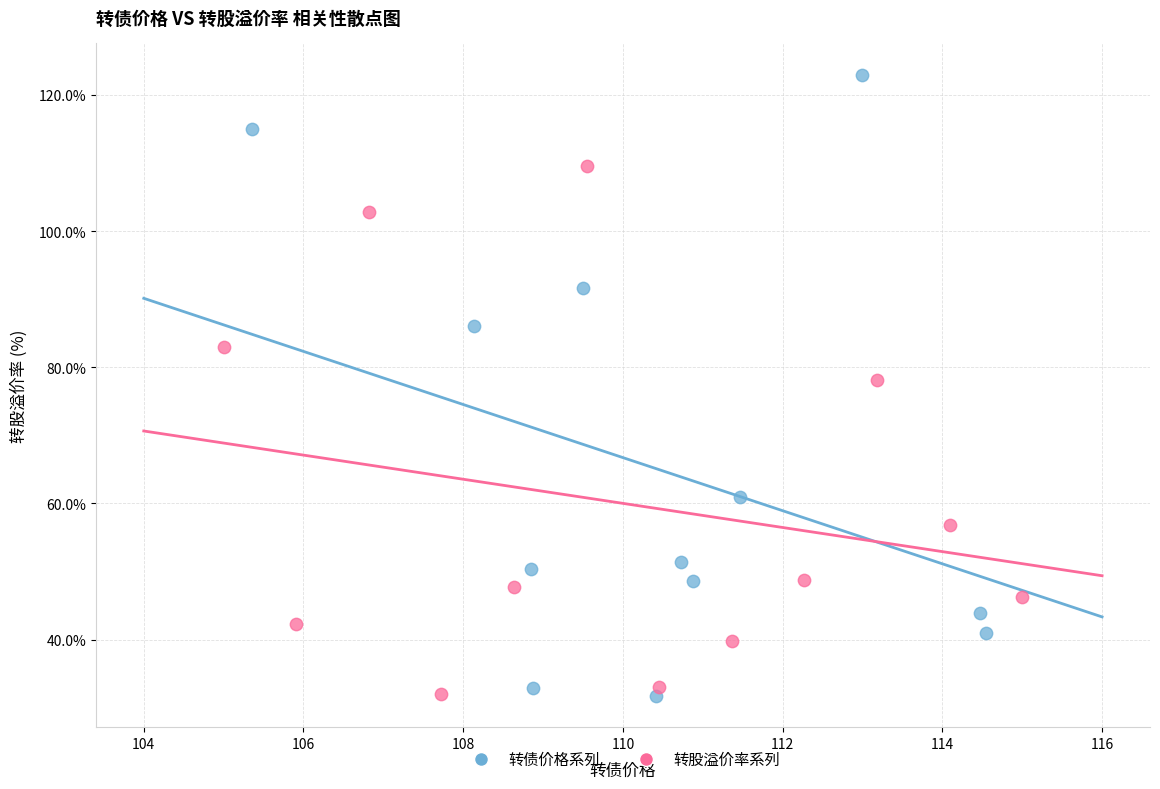

Which series contains the highest Y value?

转债价格系列